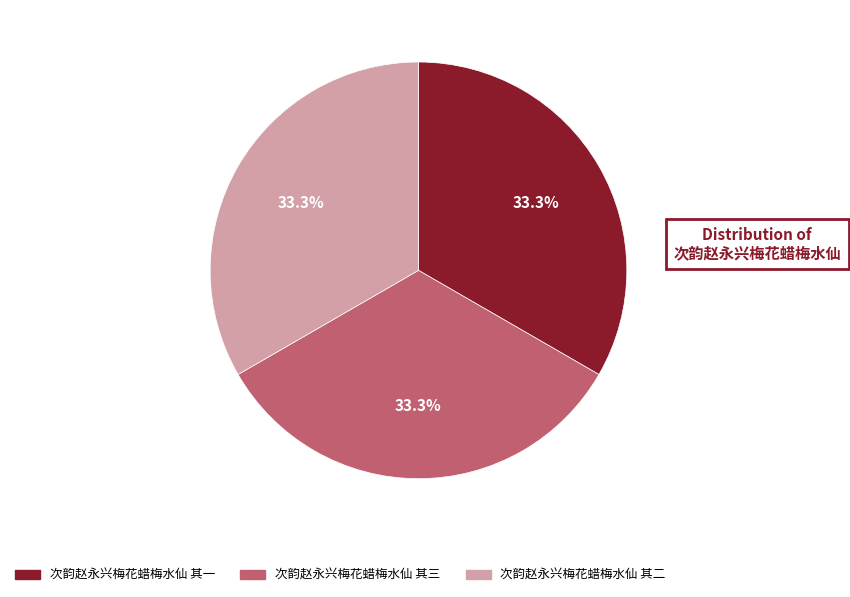

To the nearest percent, what percentage of the pie is 次韵赵永兴梅花蜡梅水仙 其二?

33%